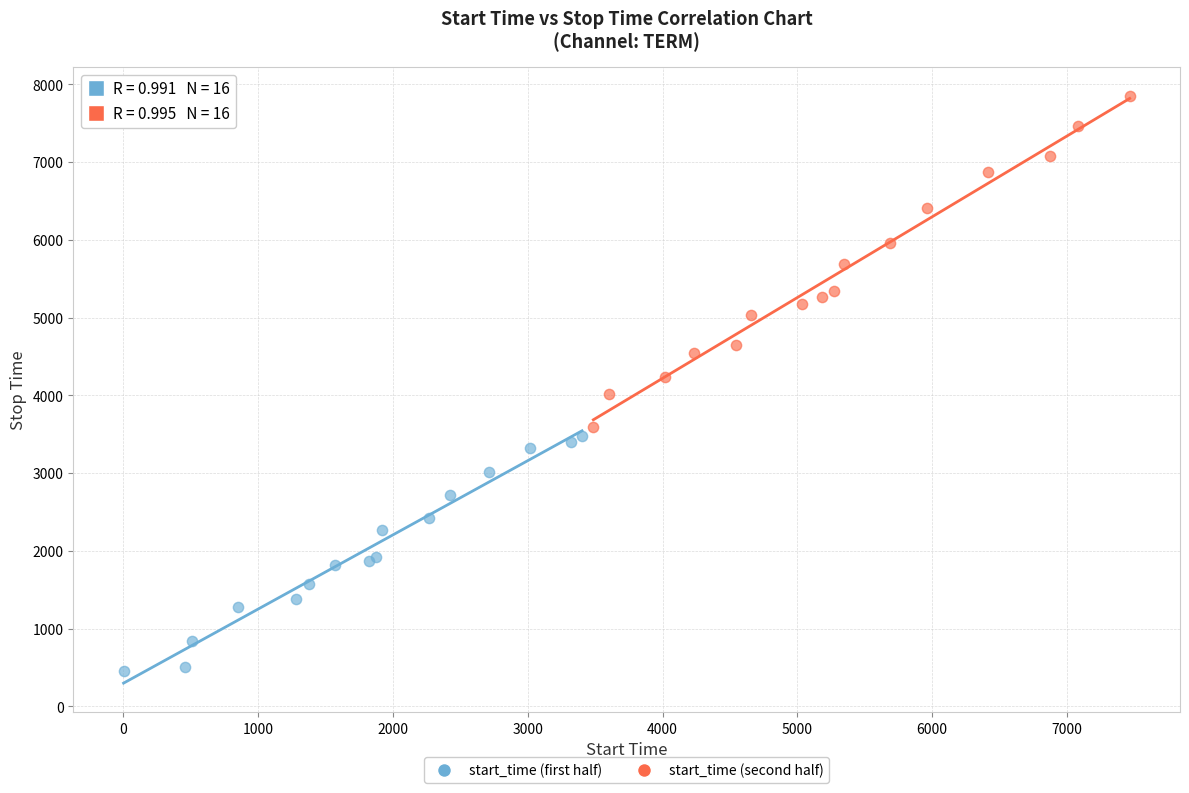

Which series contains the highest Y value?

start_time (second half)